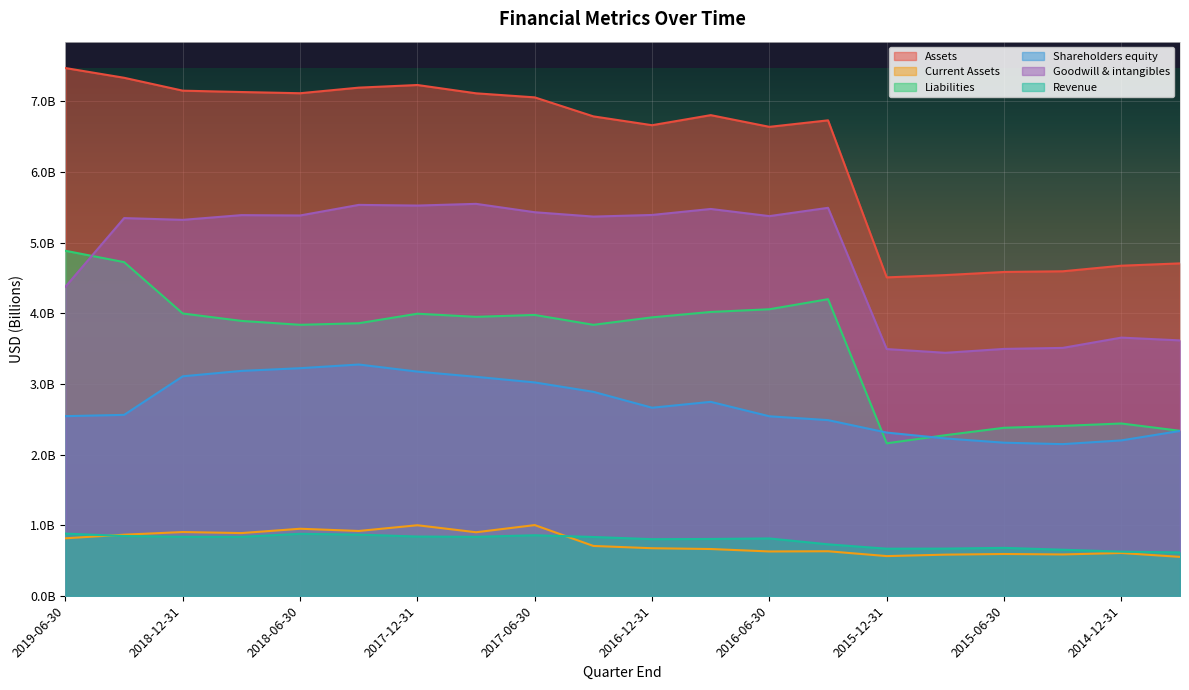

The Assets series shows 2741694024 at 2014-09-30. True or false?

False